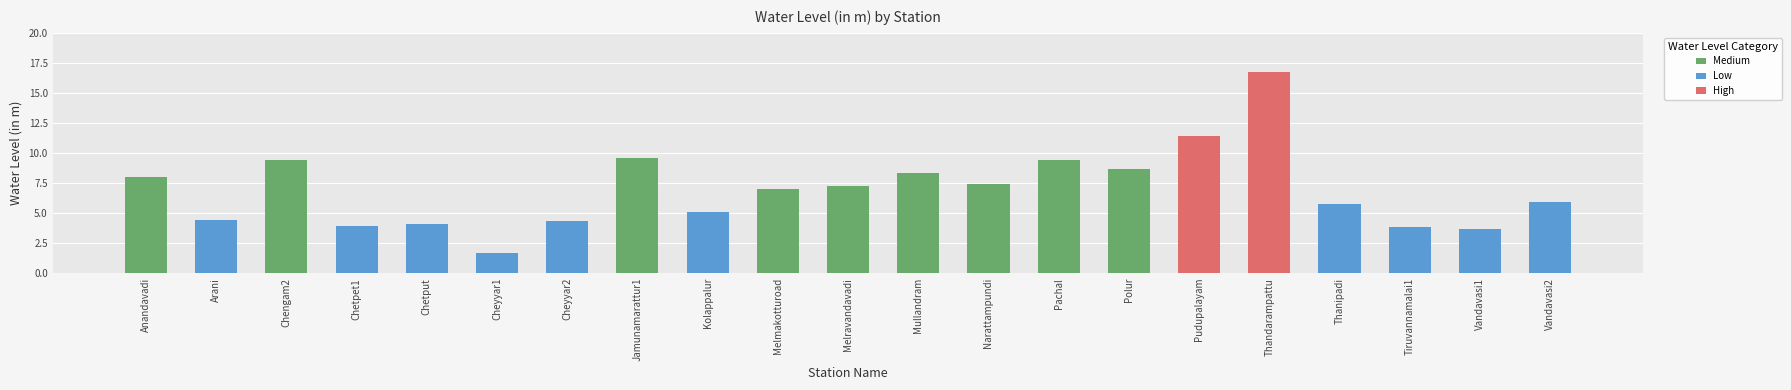

Does the chart contain stacked bars?

No